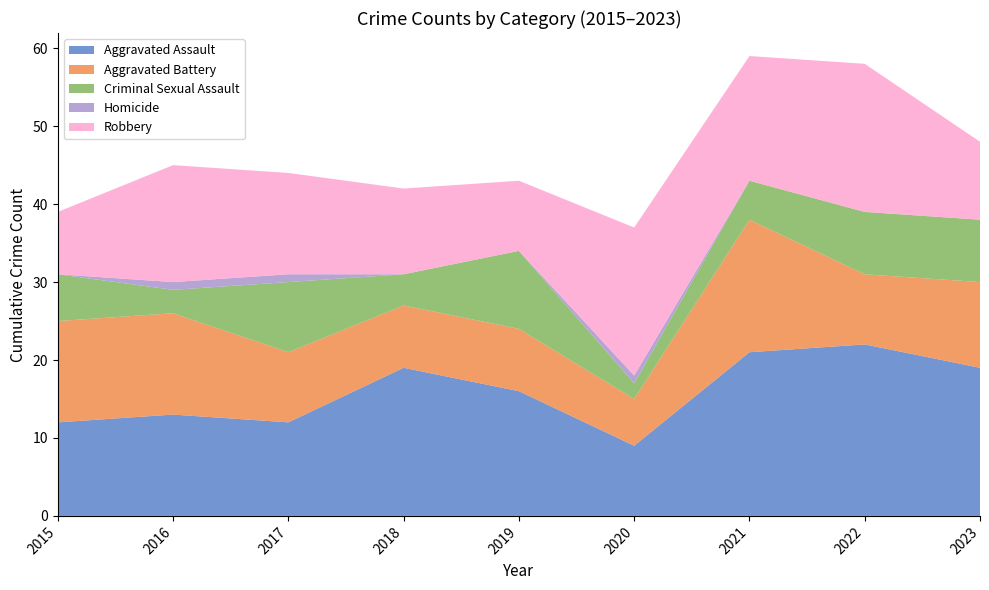

Reading left to right, list all the values displayed in this chart.

Aggravated Assault: 2015=12	2016=13	2017=12	2018=19	2019=16	2020=9	2021=21	2022=22	2023=19
Aggravated Battery: 2015=13	2016=13	2017=9	2018=8	2019=8	2020=6	2021=17	2022=9	2023=11
Criminal Sexual Assault: 2015=6	2016=3	2017=9	2018=4	2019=10	2020=2	2021=5	2022=8	2023=8
Homicide: 2015=0	2016=1	2017=1	2018=0	2019=0	2020=1	2021=0	2022=0	2023=0
Robbery: 2015=8	2016=15	2017=13	2018=11	2019=9	2020=19	2021=16	2022=19	2023=10